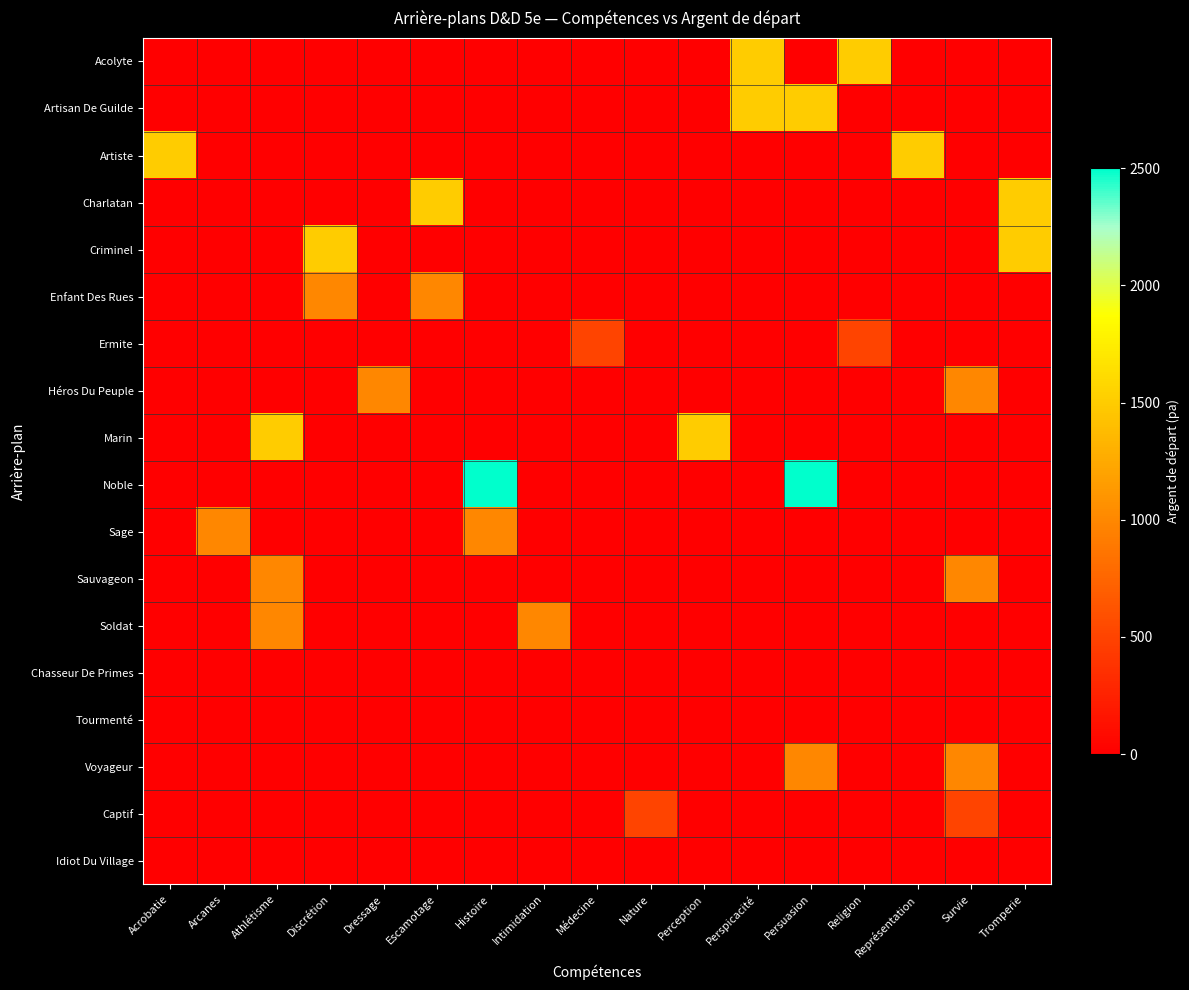

Rank the series by their maximum value, from lowest to highest.

Chasseur De Primes, Tourmenté, Idiot Du Village, Ermite, Captif, Enfant Des Rues, Héros Du Peuple, Sage, Sauvageon, Soldat, Voyageur, Acolyte, Artisan De Guilde, Artiste, Charlatan, Criminel, Marin, Noble